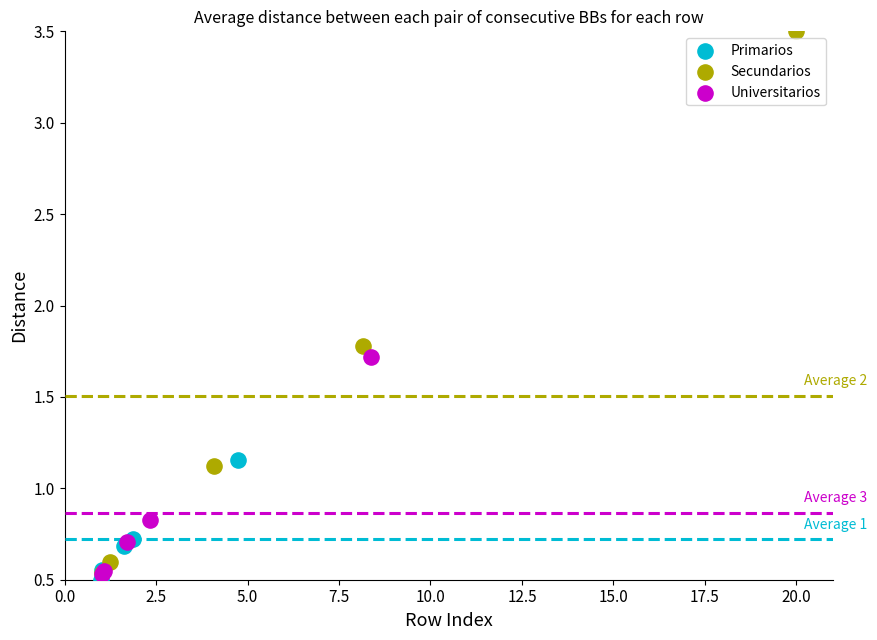

Which series has the widest spread of Y values?

Secundarios